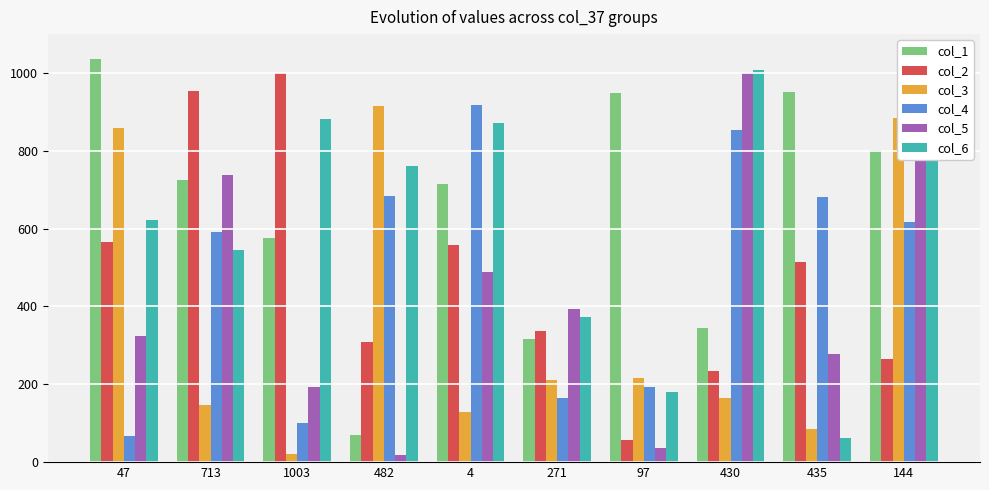

Rank the categories by col_6 value from highest to lowest.

430, 144, 1003, 4, 482, 47, 713, 271, 97, 435